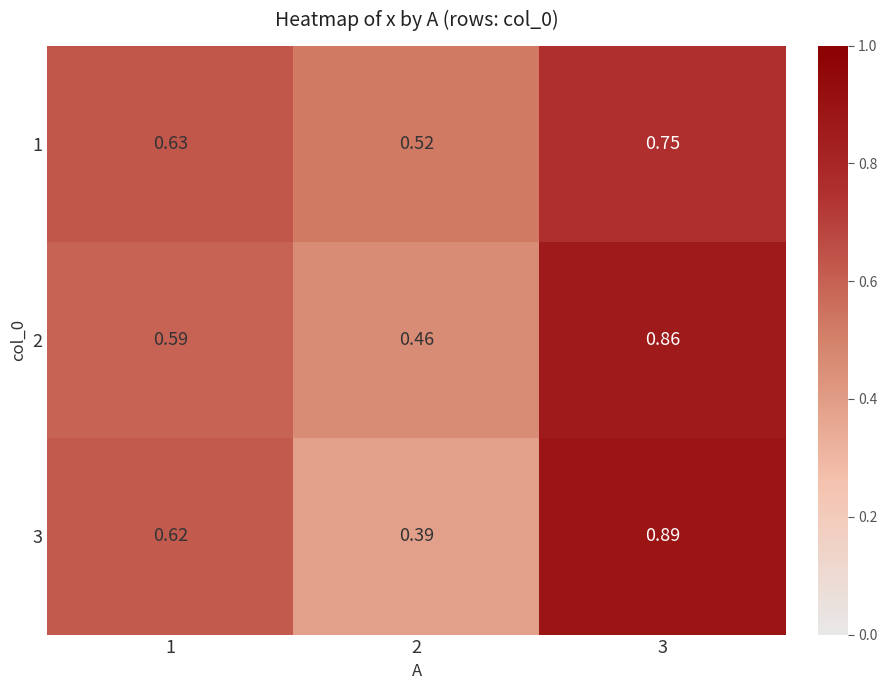

Which series changed the most between 2 and 3?

3